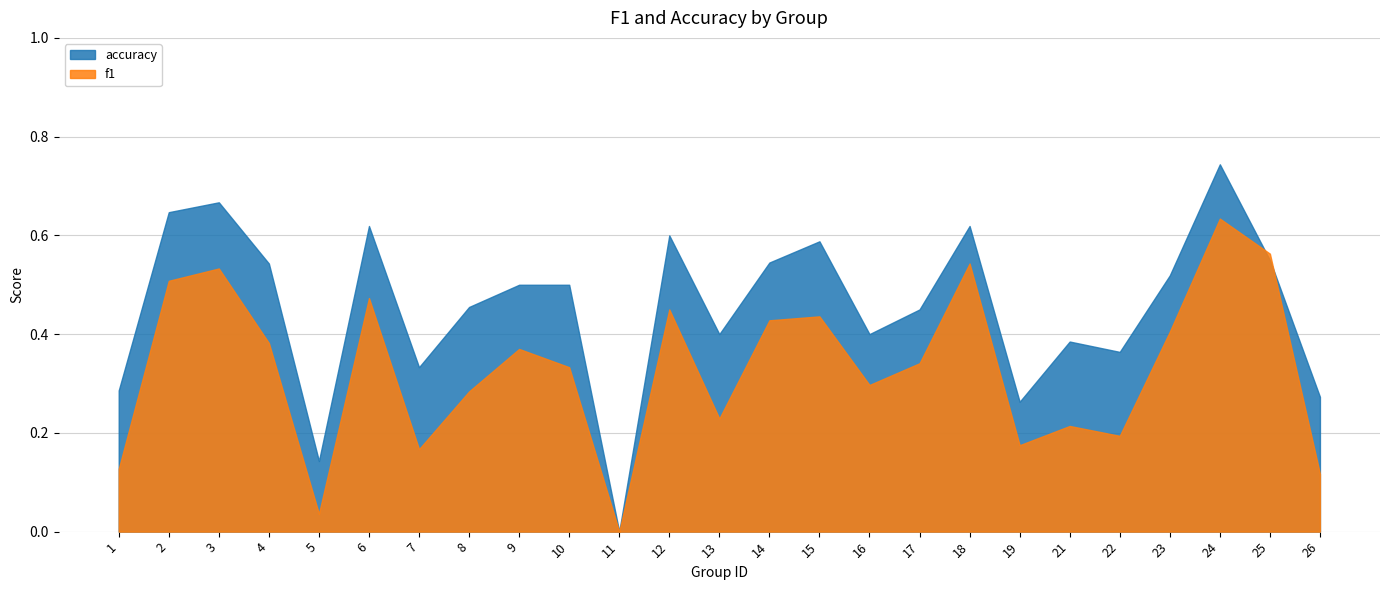

What is the maximum value shown in the chart?

0.7